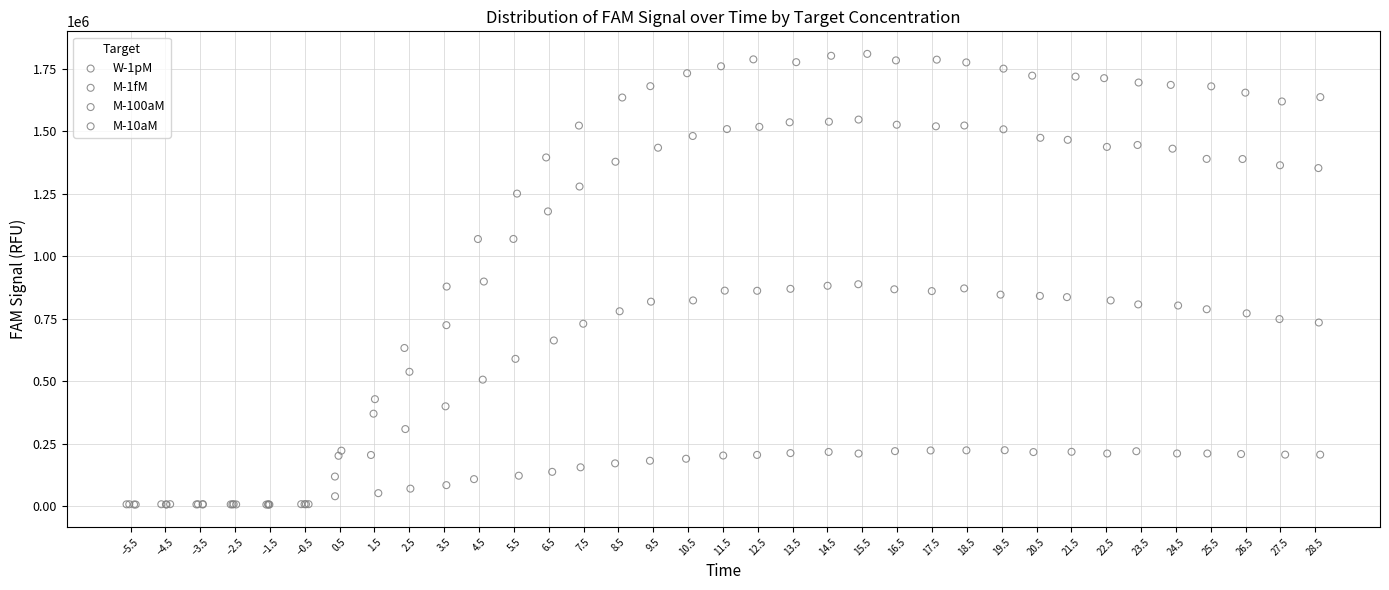

Which series contains the highest Y value?

M-1fM